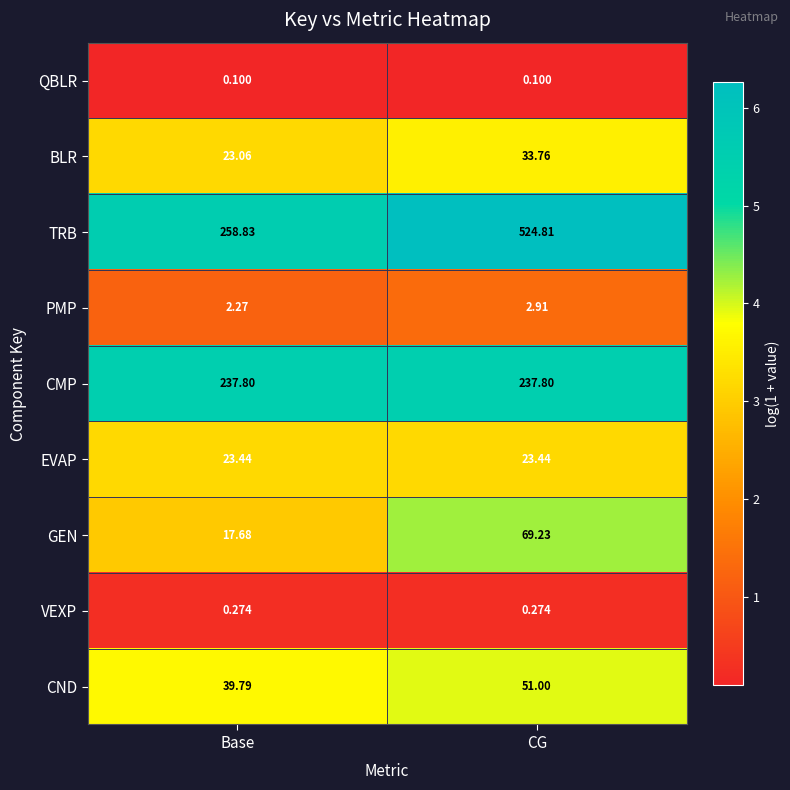

At which label does BLR first exceed 33?

CG